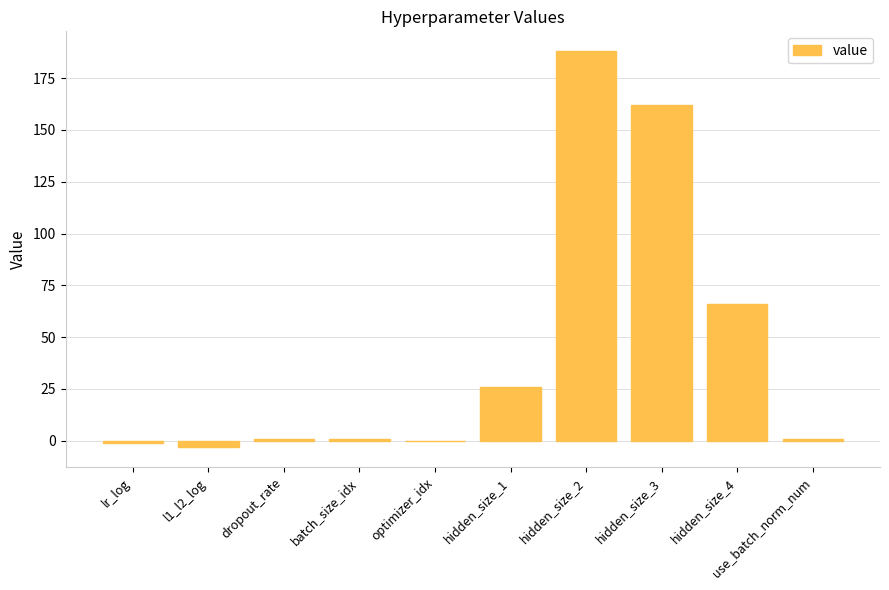

What is the sum of all values?

440.4